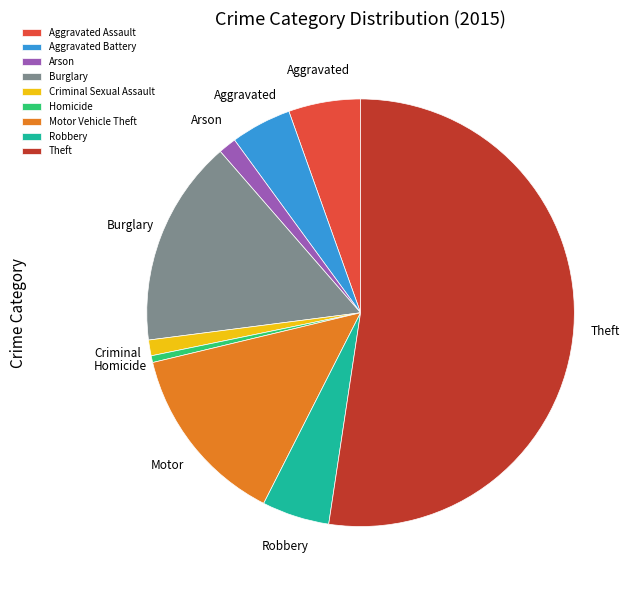

Which slice is the smallest?

Homicide